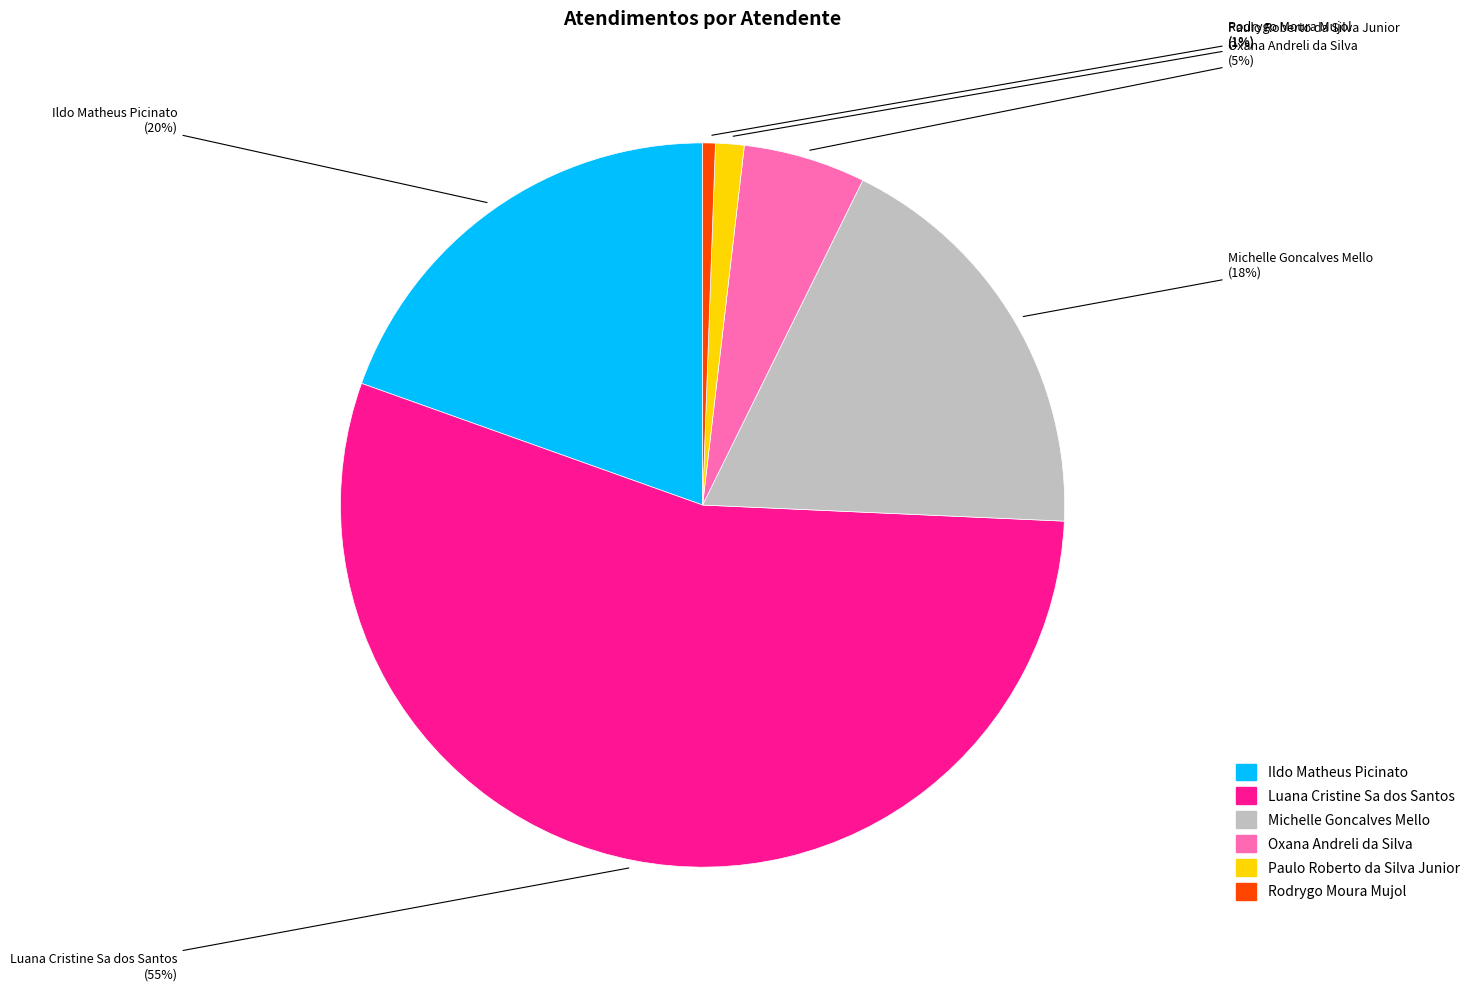

Which has a higher value, Paulo Roberto da Silva Junior or Luana Cristine Sa dos Santos?

Luana Cristine Sa dos Santos